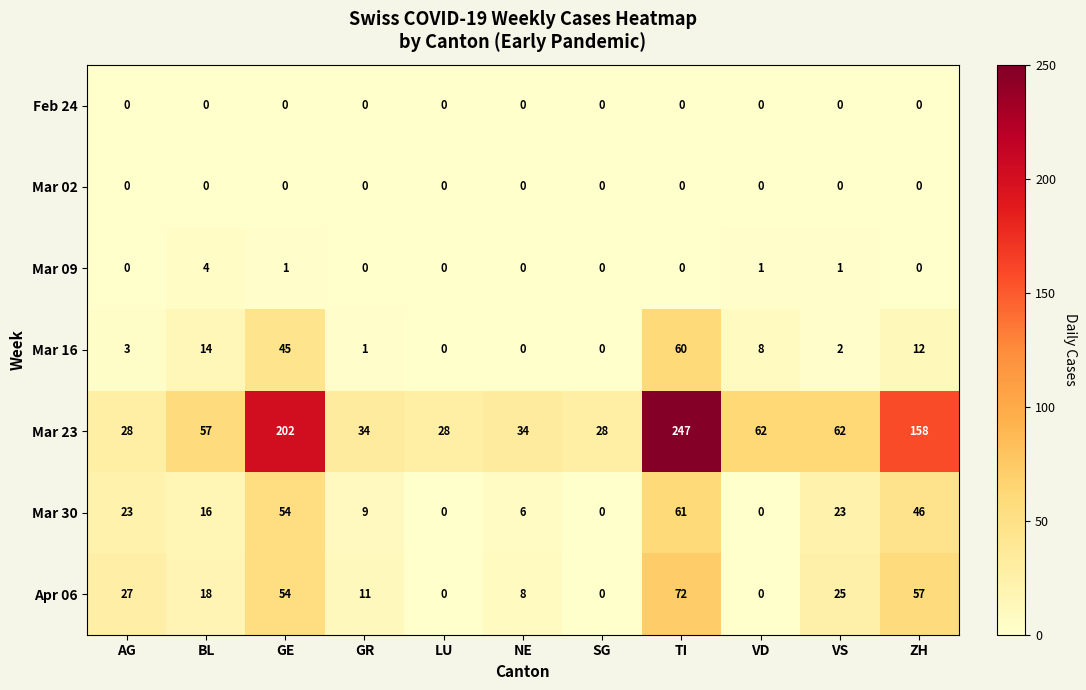

How many categories are shown in the chart?

11